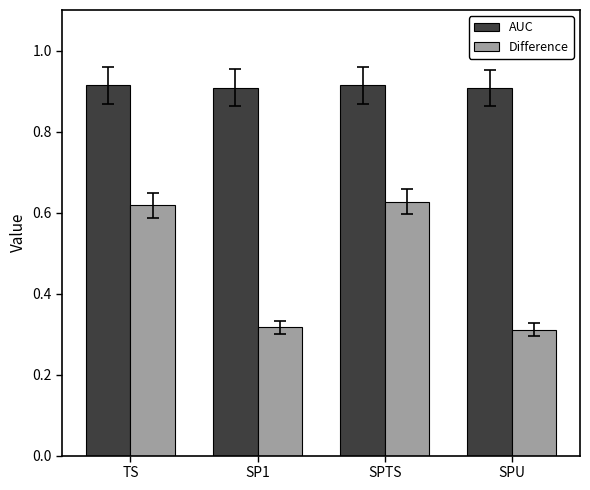

Which series has the widest spread of values?

Difference